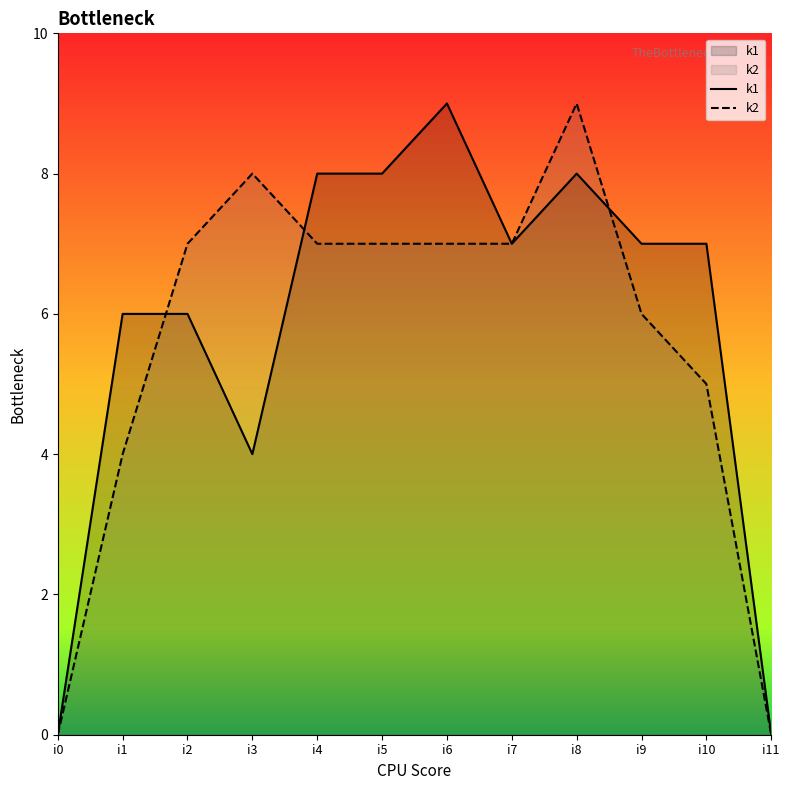

Rank the series at i1 from highest to lowest value.

k1, k2